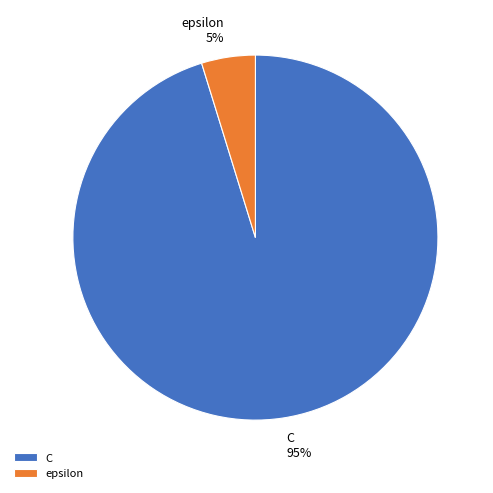

Which category accounts for the majority?

C